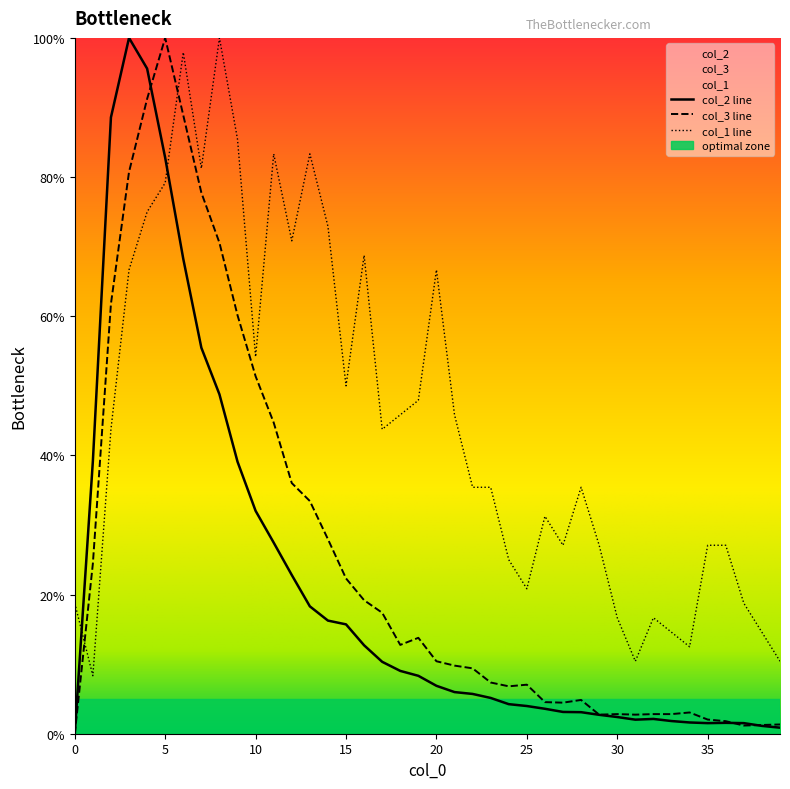

What are all the series names shown in the legend?

col_1, col_2, col_3